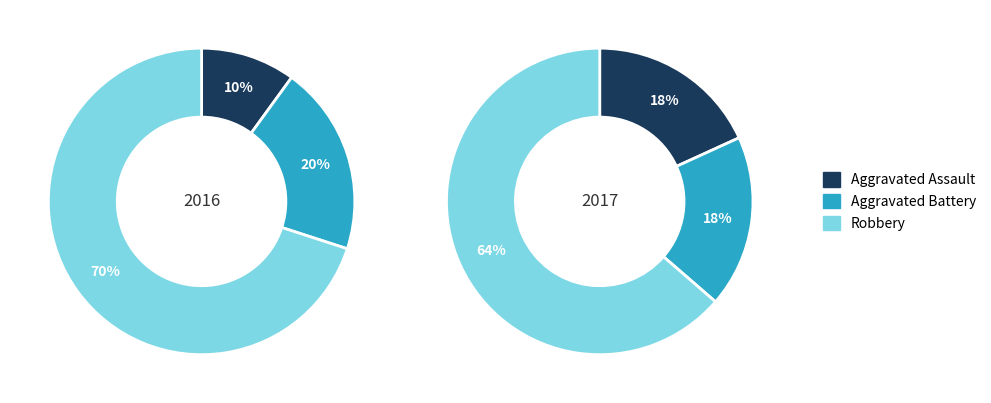

To the nearest percent, what is the average slice percentage?

33%